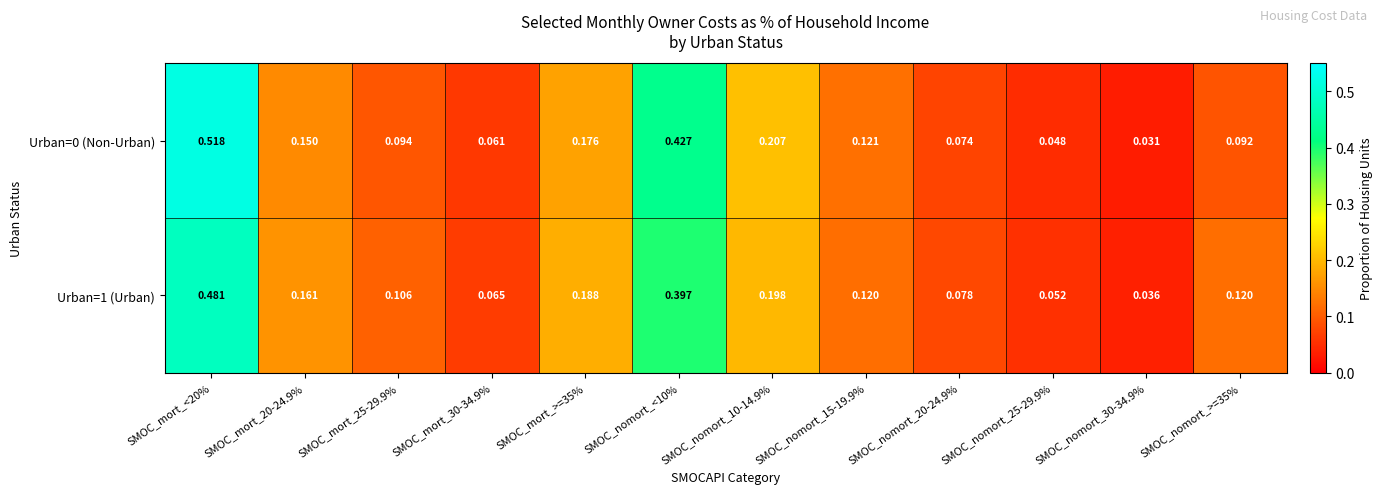

Is the value of Urban=1 (Urban) at SMOC_mort_25-29.9% greater than the value of Urban=0 (Non-Urban) at SMOC_mort_25-29.9%?

Yes